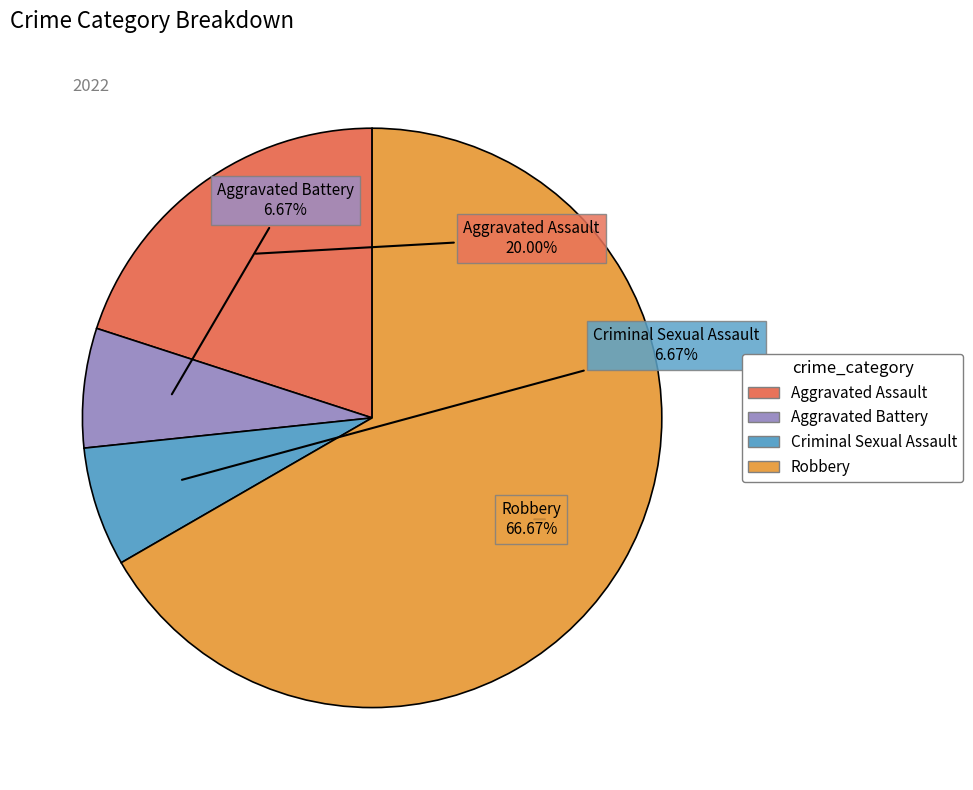

What percentage is the Aggravated Battery slice, to the nearest percent?

7%